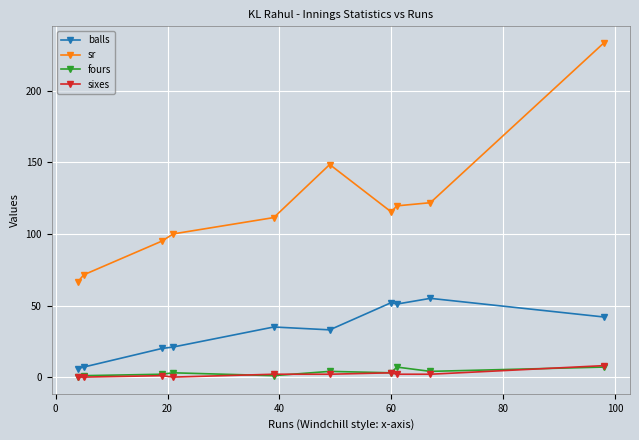

True or false: balls and fours cross at least once.

False